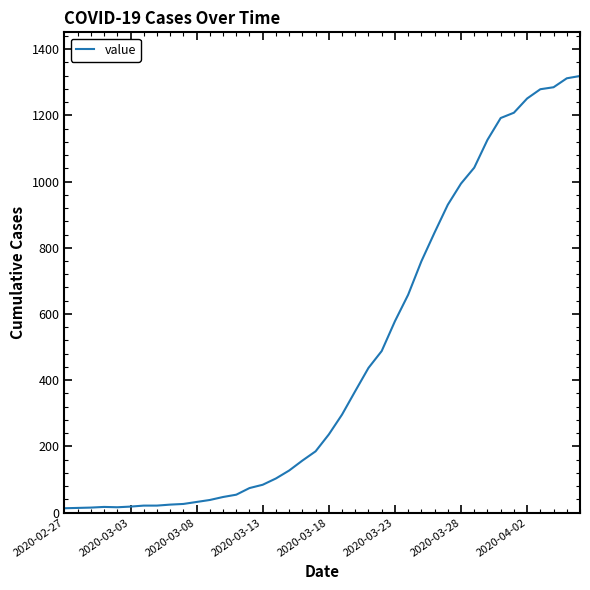

What is the difference between the maximum and minimum values?

1306